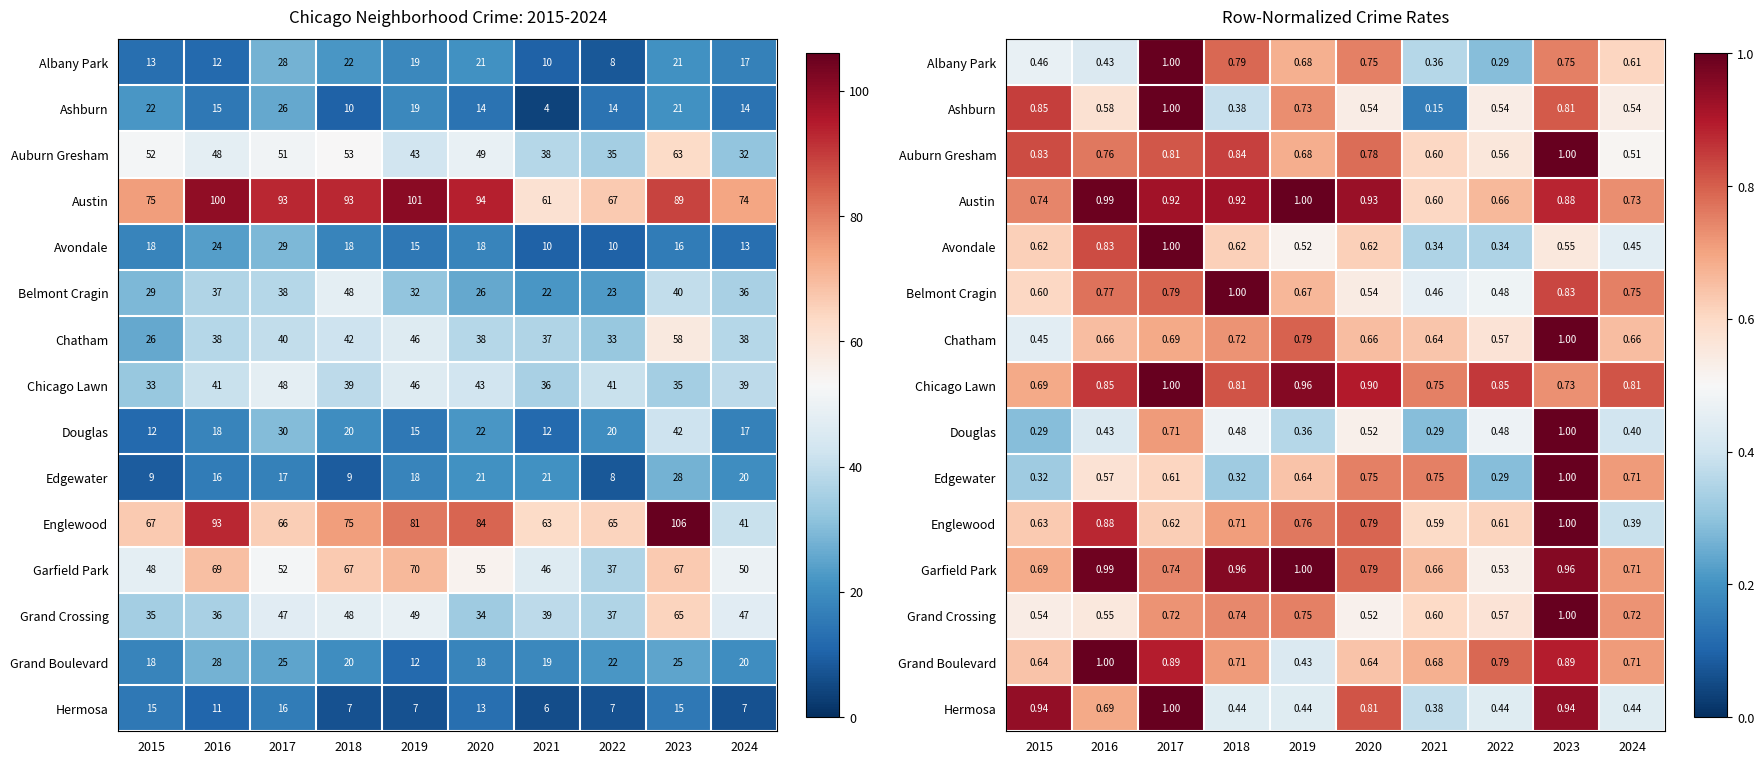

Rank the series at 2016 from lowest to highest value.

Albany Park, Douglas, Grand Crossing, Edgewater, Ashburn, Chatham, Hermosa, Auburn Gresham, Belmont Cragin, Avondale, Chicago Lawn, Englewood, Garfield Park, Austin, Grand Boulevard